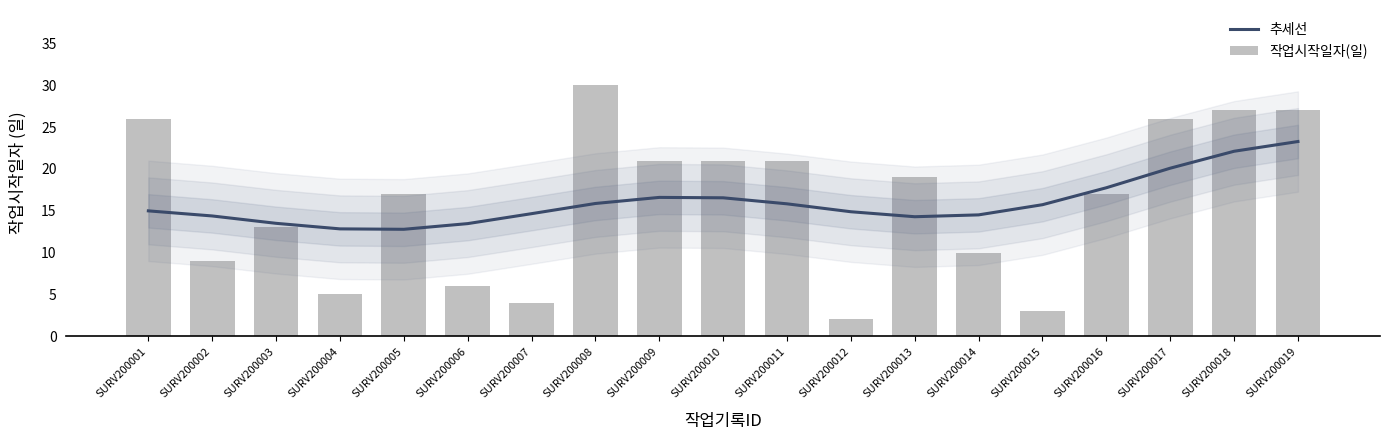

List the series in order of their peak value, lowest first.

추세선, 작업시작일자(일)